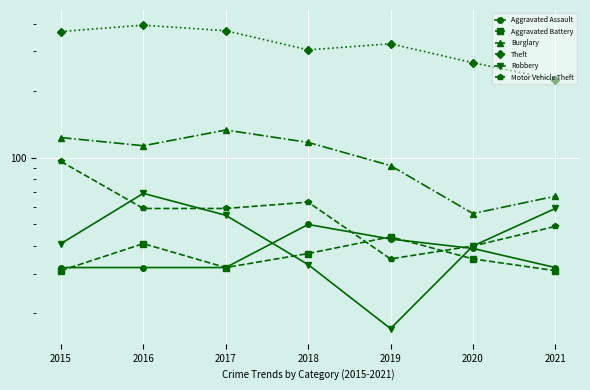

Reading left to right, transcribe all the data shown in this chart.

Aggravated Assault: 32	32	32	50	43	39	32
Aggravated Battery: 31	41	32	37	44	35	31
Burglary: 123	113	133	117	92	56	67
Theft: 369	394	372	305	325	267	224
Robbery: 41	69	55	33	17	40	59
Motor Vehicle Theft: 96	59	59	63	35	40	49